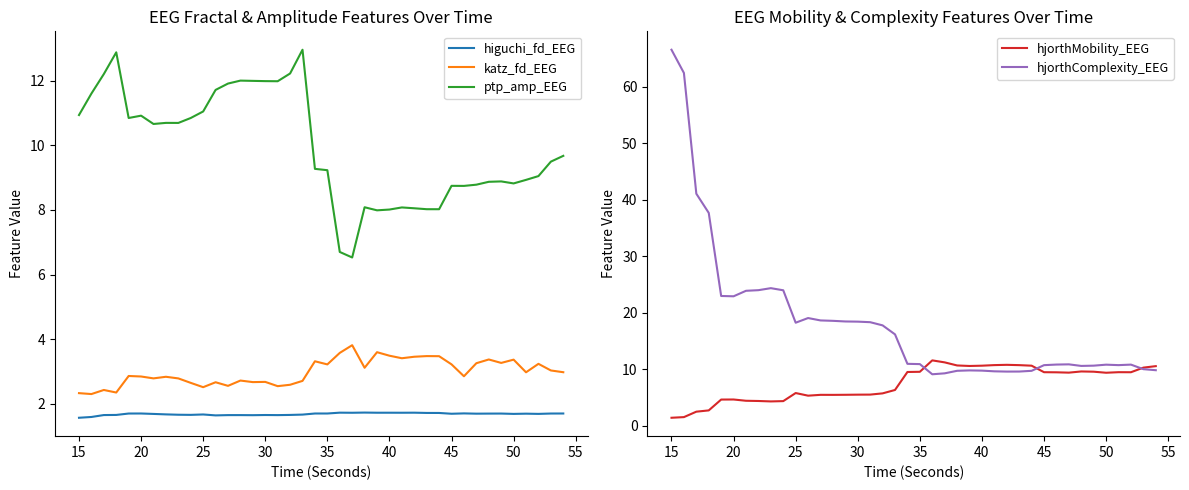

Reading right to left, list all the values displayed in this chart.

higuchi_fd_EEG: 1.7	1.7	1.7	1.7	1.7	1.7	1.7	1.7	1.7	1.7	1.7	1.7	1.7	1.7	1.7	1.7	1.7	1.7	1.7	1.7	1.7	1.7	1.7	1.6	1.6	1.6	1.6	1.6	1.6	1.7	1.7	1.7	1.7	1.7	1.7	1.7	1.7	1.6	1.6	1.6
katz_fd_EEG: 3.0	3.0	3.2	3.0	3.4	3.3	3.4	3.3	2.8	3.2	3.5	3.5	3.5	3.4	3.5	3.6	3.1	3.8	3.6	3.2	3.3	2.7	2.6	2.5	2.7	2.7	2.7	2.6	2.7	2.5	2.6	2.8	2.8	2.8	2.8	2.9	2.3	2.4	2.3	2.3
ptp_amp_EEG: 9.7	9.5	9.0	8.9	8.8	8.9	8.9	8.8	8.7	8.7	8.0	8.0	8.1	8.1	8.0	8.0	8.1	6.5	6.7	9.2	9.3	13.0	12.2	12.0	12.0	12.0	12.0	11.9	11.7	11.0	10.8	10.7	10.7	10.7	10.9	10.8	12.9	12.2	11.6	10.9
hjorthMobility_EEG: 10.6	10.3	9.5	9.5	9.4	9.6	9.6	9.4	9.5	9.5	10.7	10.8	10.8	10.8	10.7	10.6	10.7	11.3	11.6	9.6	9.6	6.4	5.8	5.6	5.5	5.5	5.5	5.5	5.4	5.8	4.4	4.3	4.4	4.5	4.7	4.7	2.8	2.5	1.6	1.5
hjorthComplexity_EEG: 9.9	10.1	10.9	10.8	10.8	10.7	10.6	10.9	10.9	10.8	9.8	9.6	9.6	9.7	9.8	9.8	9.8	9.3	9.1	10.9	11.0	16.2	17.8	18.4	18.5	18.5	18.6	18.7	19.1	18.3	24.0	24.4	24.0	23.9	22.9	23.0	37.7	41.1	62.5	66.6